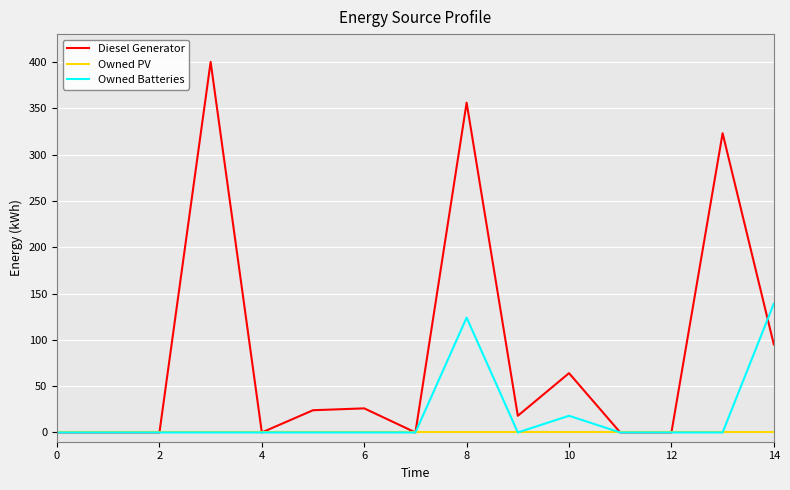

Rank the series by their maximum value, from lowest to highest.

Owned PV, Owned Batteries, Diesel Generator